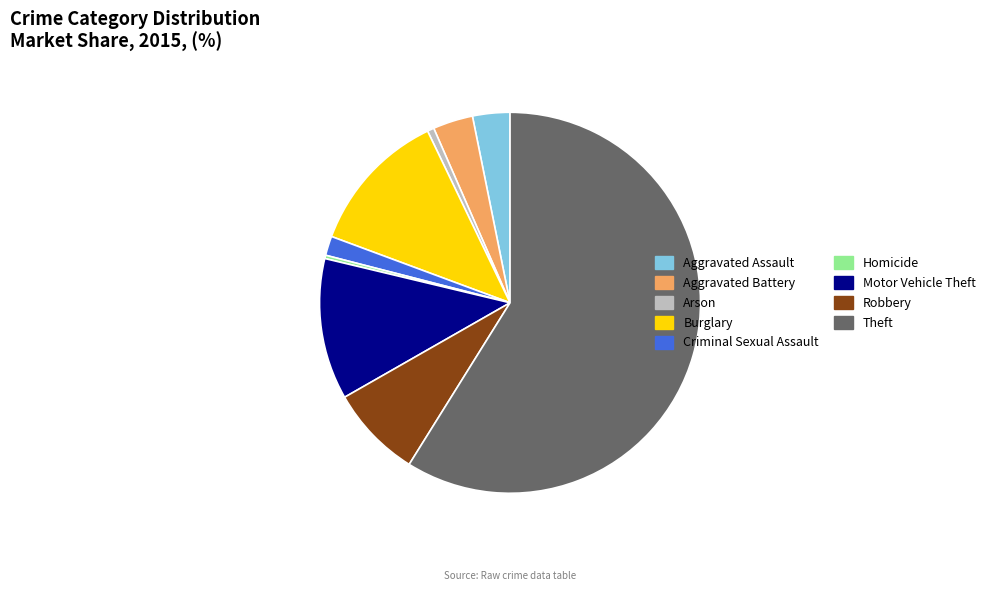

Does Theft represent more than half of the total?

Yes